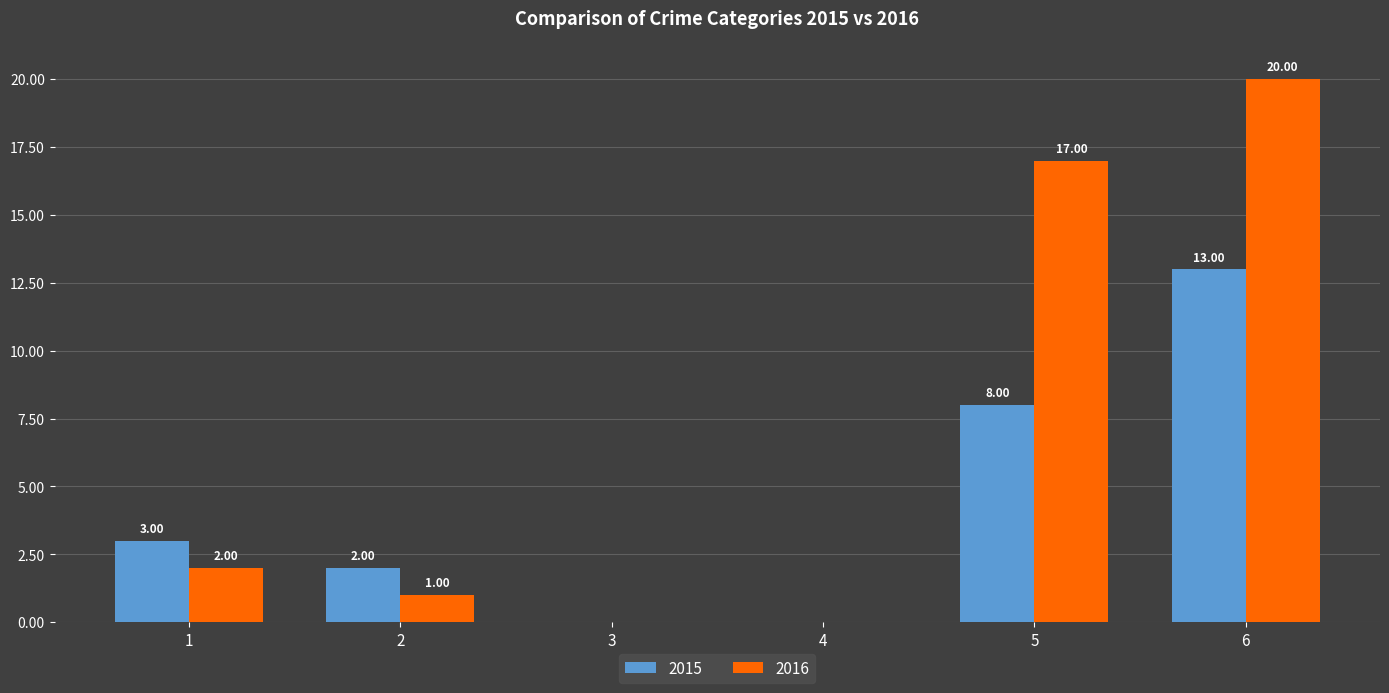

What is the sum of all 2016 values?

40